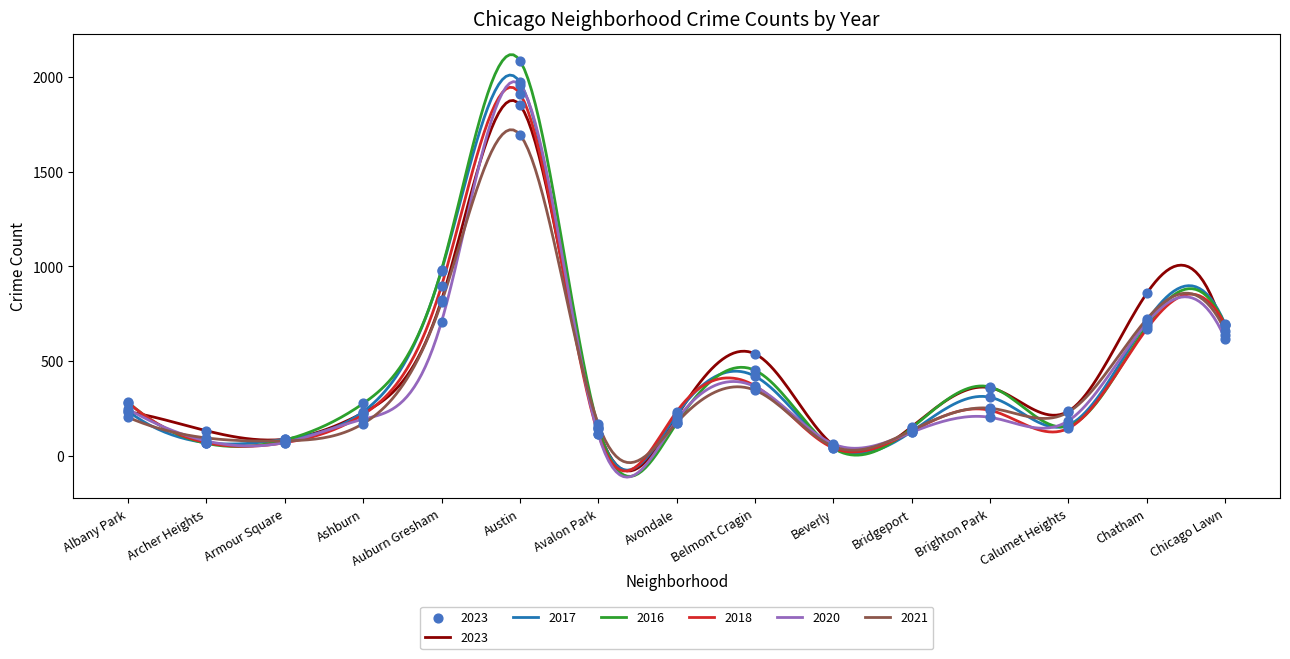

What is the total value across all series at Austin?

11476